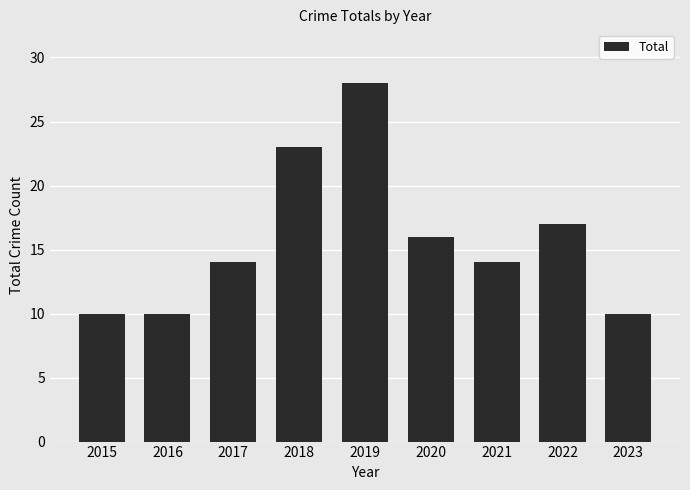

Between 2019 and 2022, which is larger?

2019